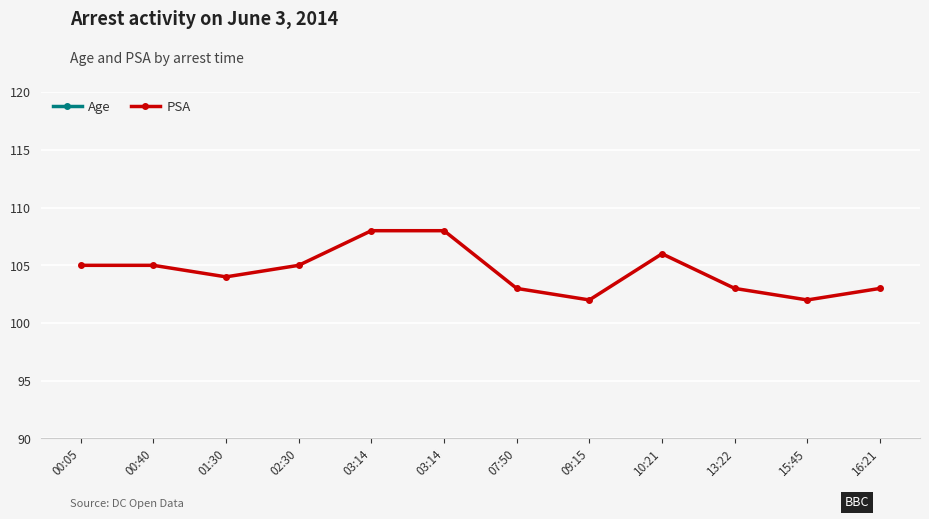

What is the value of the PSA point at the 3rd from the left?

104